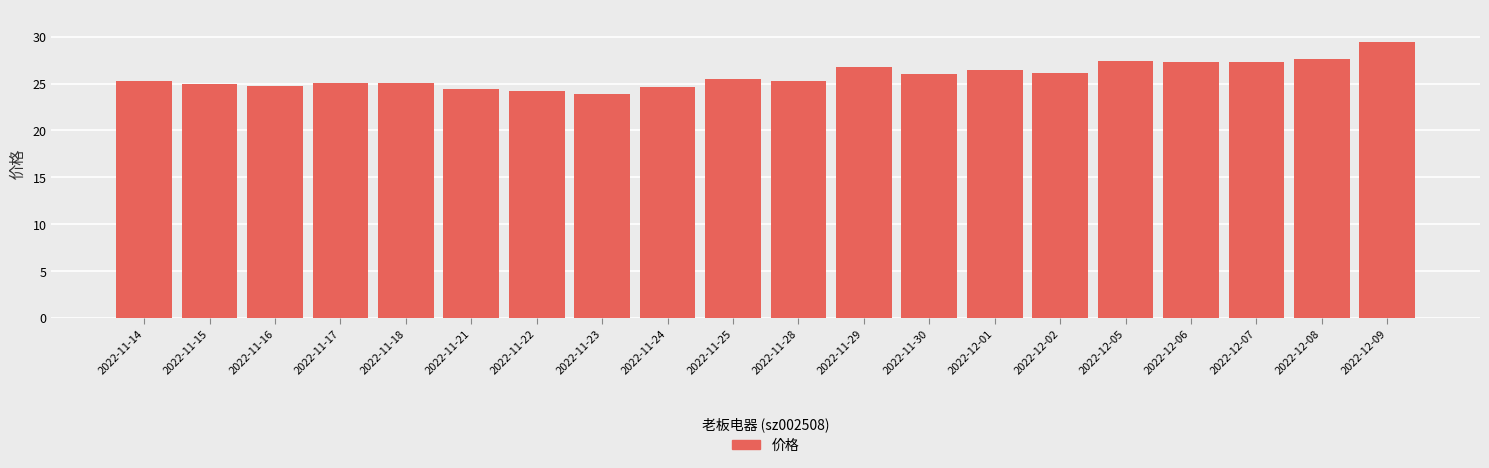

Which has a higher value, 2022-12-06 or 2022-11-25?

2022-12-06